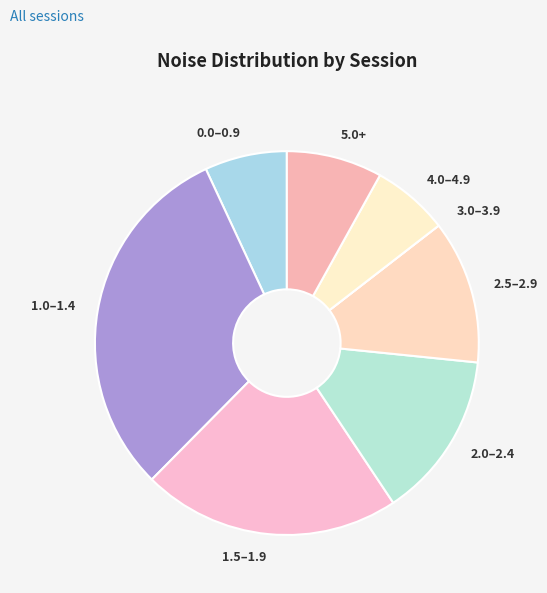

Combined, do 0.0–0.9 and 2.0–2.4 account for over 50%?

No